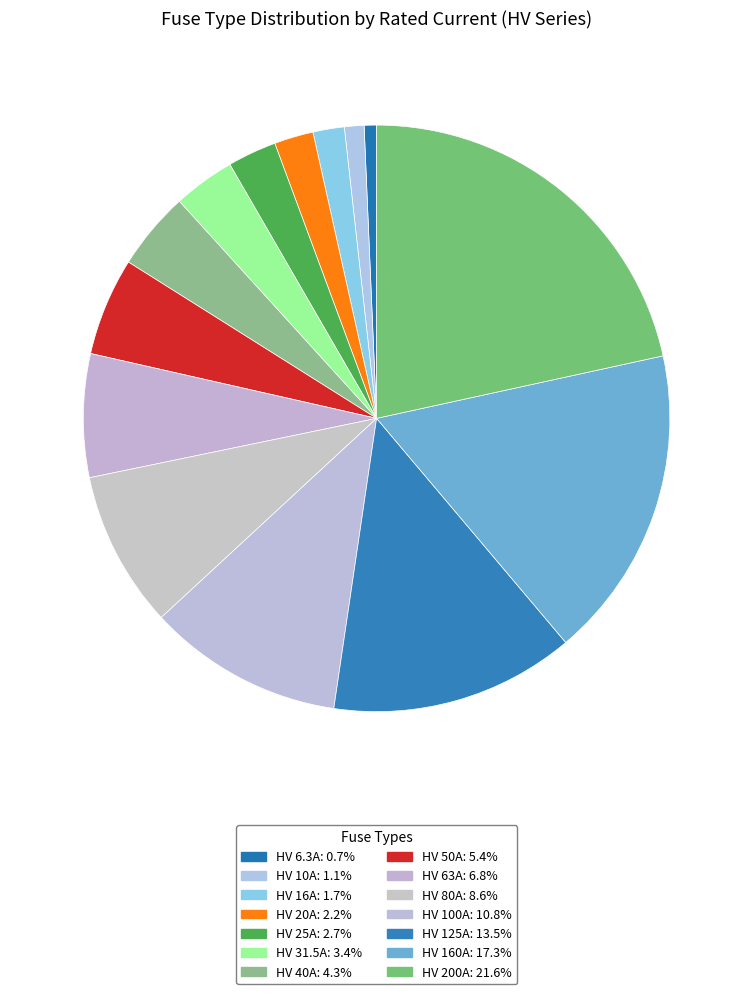

Approximately how many times larger is the value at HV 25A compared to HV 125A?

0.2